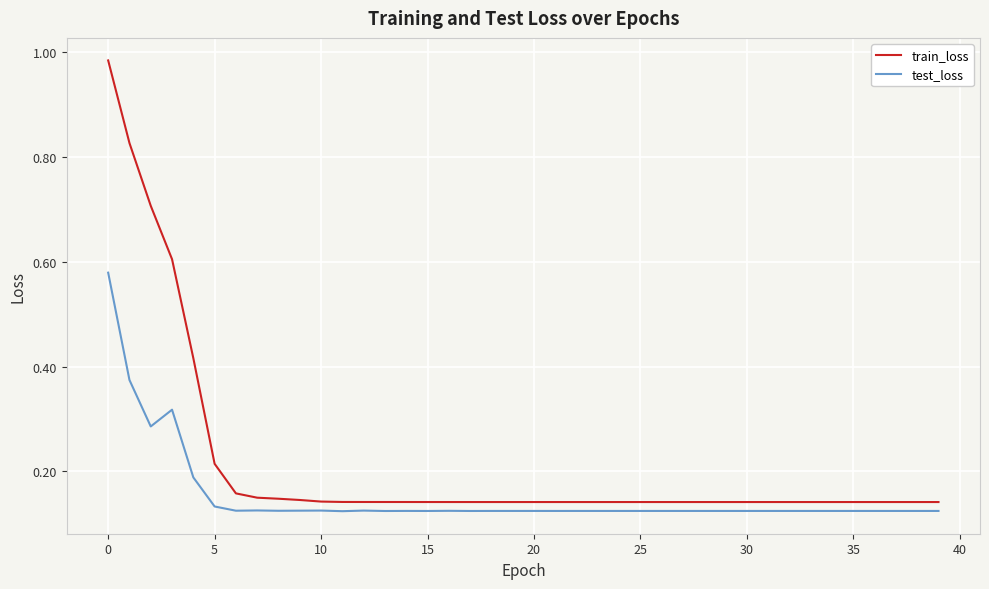

Rank the series by their average value, from highest to lowest.

train_loss, test_loss